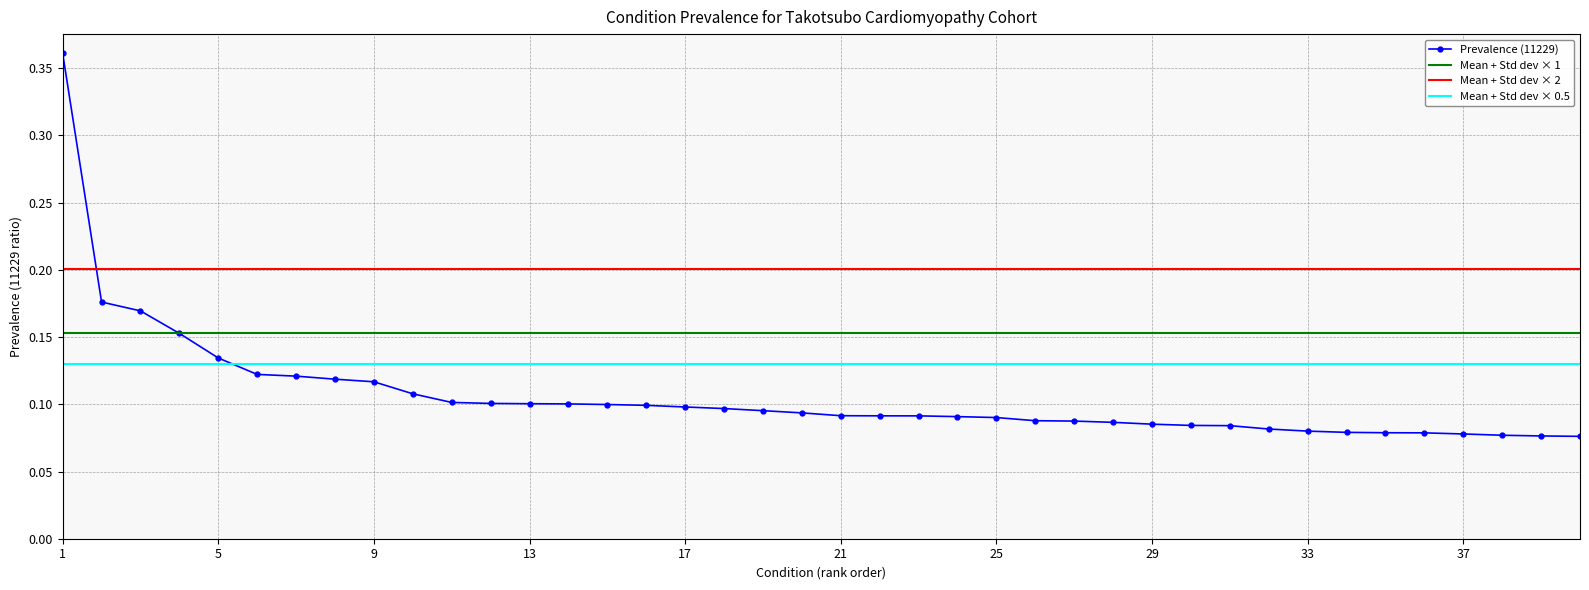

Count the Prevalence (11229) values in the range 0 to 1.

40